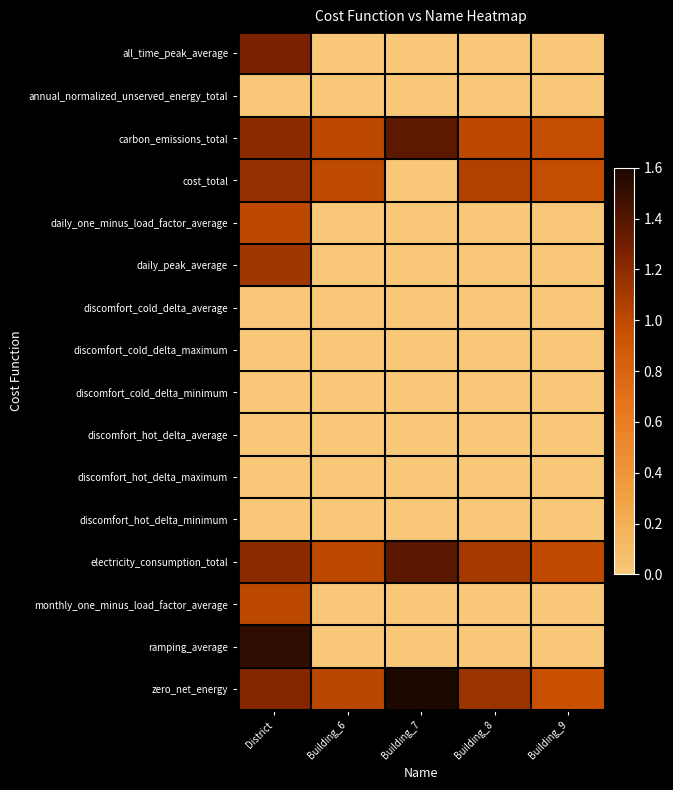

Reading right to left, what are all the values shown in this chart?

all_time_peak_average: Building_9=0.0	Building_8=0.0	Building_7=0.0	Building_6=0.0	District=1.3
annual_normalized_unserved_energy_total: Building_9=0.0	Building_8=0.0	Building_7=0.0	Building_6=0.0	District=0.0
carbon_emissions_total: Building_9=1.0	Building_8=1.0	Building_7=1.4	Building_6=1.0	District=1.2
cost_total: Building_9=1.0	Building_8=1.1	Building_7=0.0	Building_6=1.0	District=1.2
daily_one_minus_load_factor_average: Building_9=0.0	Building_8=0.0	Building_7=0.0	Building_6=0.0	District=1.0
daily_peak_average: Building_9=0.0	Building_8=0.0	Building_7=0.0	Building_6=0.0	District=1.1
discomfort_cold_delta_average: Building_9=0.0	Building_8=0.0	Building_7=0.0	Building_6=0.0	District=0.0
discomfort_cold_delta_maximum: Building_9=0.0	Building_8=0.0	Building_7=0.0	Building_6=0.0	District=0.0
discomfort_cold_delta_minimum: Building_9=0.0	Building_8=0.0	Building_7=0.0	Building_6=0.0	District=0.0
discomfort_hot_delta_average: Building_9=0.0	Building_8=0.0	Building_7=0.0	Building_6=0.0	District=0.0
discomfort_hot_delta_maximum: Building_9=0.0	Building_8=0.0	Building_7=0.0	Building_6=0.0	District=0.0
discomfort_hot_delta_minimum: Building_9=0.0	Building_8=0.0	Building_7=0.0	Building_6=0.0	District=0.0
electricity_consumption_total: Building_9=1.0	Building_8=1.1	Building_7=1.4	Building_6=1.0	District=1.2
monthly_one_minus_load_factor_average: Building_9=0.0	Building_8=0.0	Building_7=0.0	Building_6=0.0	District=1.0
ramping_average: Building_9=0.0	Building_8=0.0	Building_7=0.0	Building_6=0.0	District=1.5
zero_net_energy: Building_9=1.0	Building_8=1.1	Building_7=1.6	Building_6=1.0	District=1.2